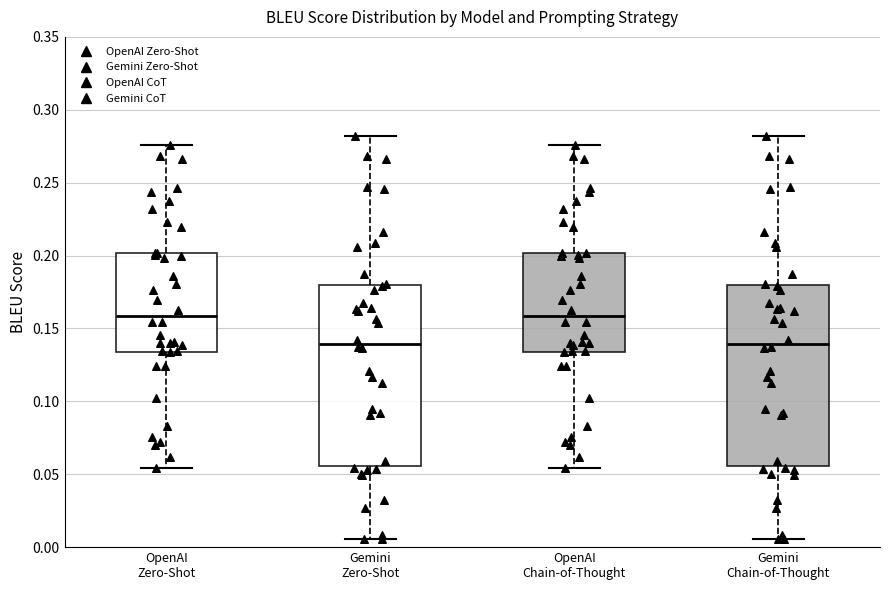

Reading left to right, read every box against the y-axis: the position of its median line, the range the box covers, and the ends of its whiskers. The values are not printed on the chart, so give them approximately, as read against the axis.

OpenAI Zero-Shot: median 0.160, box 0.135 to 0.200, whiskers 0.055 to 0.275
Gemini Zero-Shot: median 0.140, box 0.055 to 0.180, whiskers 0.005 to 0.280
OpenAI Chain-of-Thought: median 0.160, box 0.135 to 0.200, whiskers 0.055 to 0.275
Gemini Chain-of-Thought: median 0.140, box 0.055 to 0.180, whiskers 0.005 to 0.280